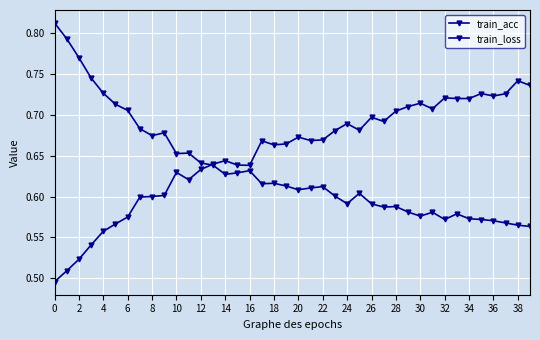

What is the lowest value of the train_loss series?

0.6